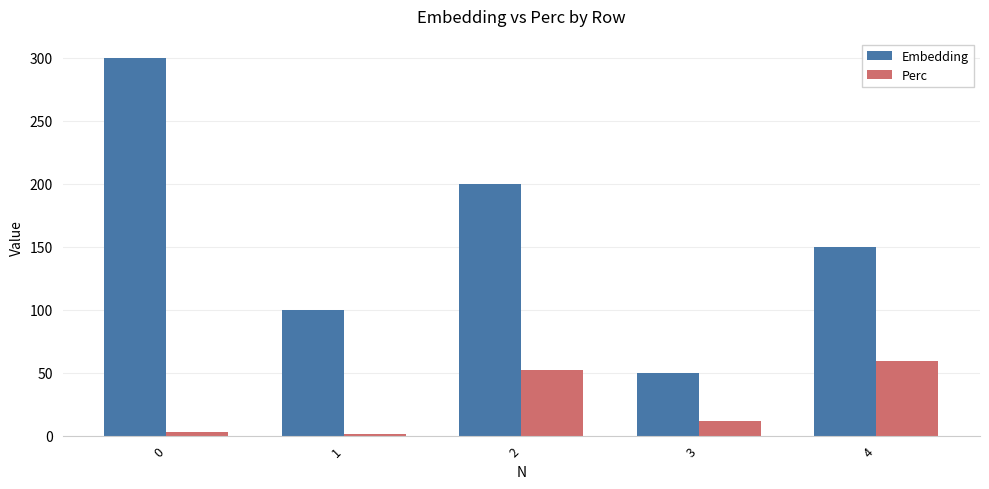

Is it true that Embedding equals 328.1 at 2?

False